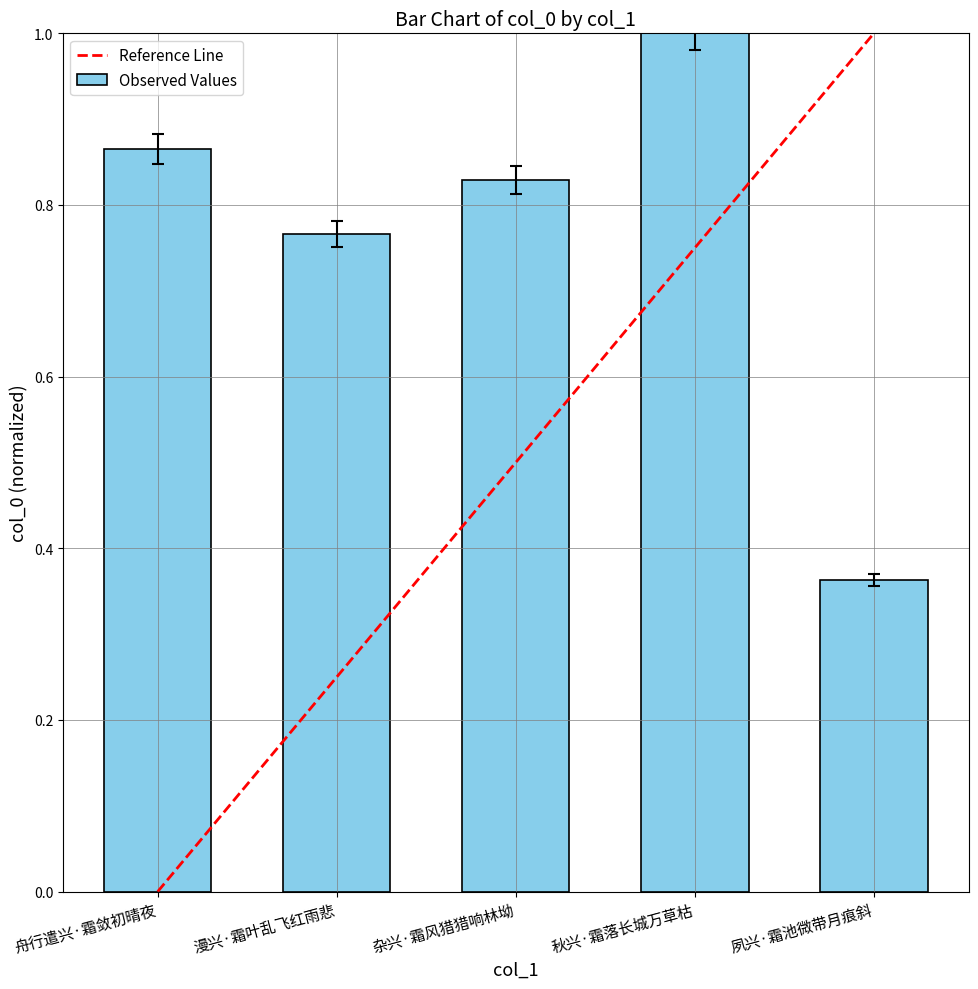

What is the maximum value shown in the chart?

1.0